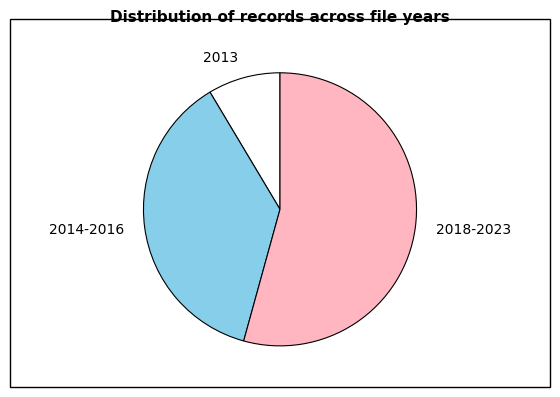

Do 2013 and 2014-2016 together represent more than half of the pie?

No